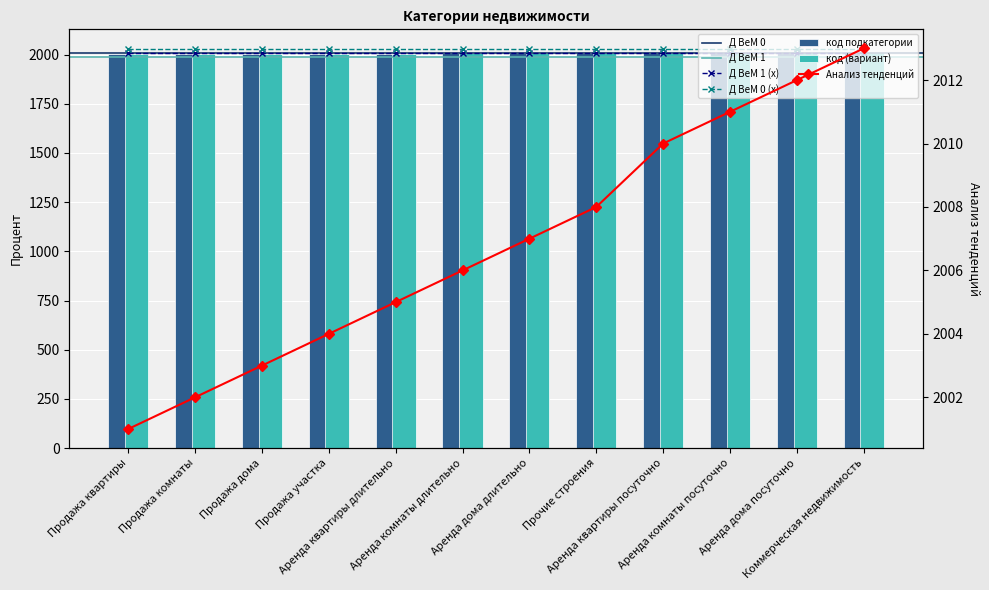

What is the difference between the values at Коммерческая недвижимость and Продажа комнаты?

11